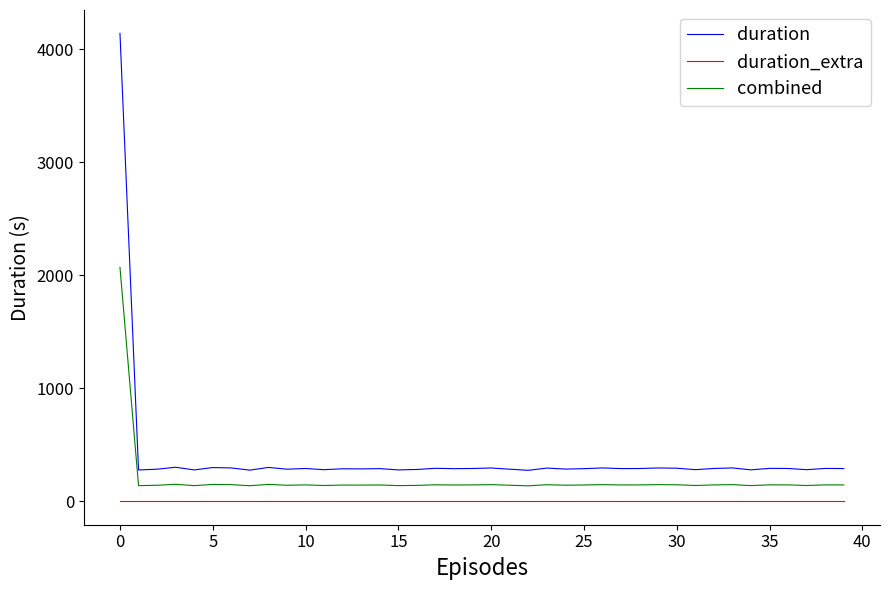

True or false: duration and duration_extra cross at least once.

False